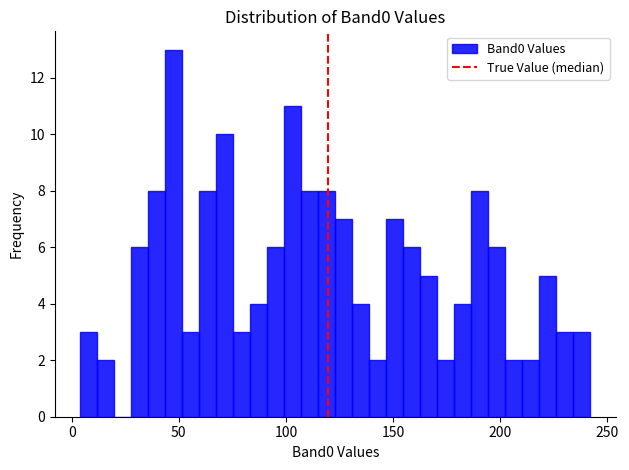

Read against the x-axis, roughly where is the centre of the tallest bar?

50